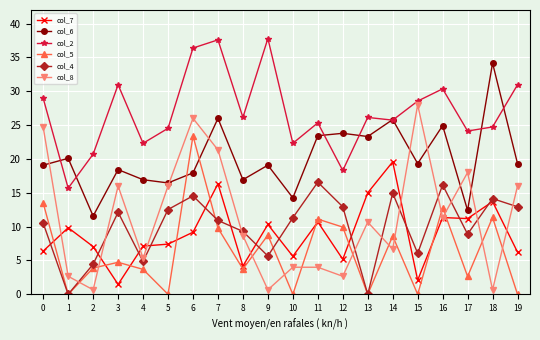

How many interior local peaks does the col_6 series have?

8